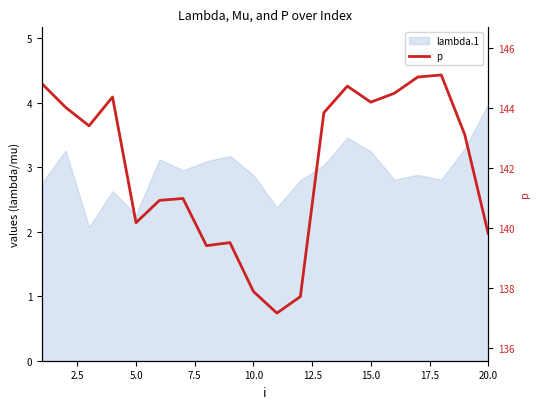

The value at 10 is 34.2. True or false?

False